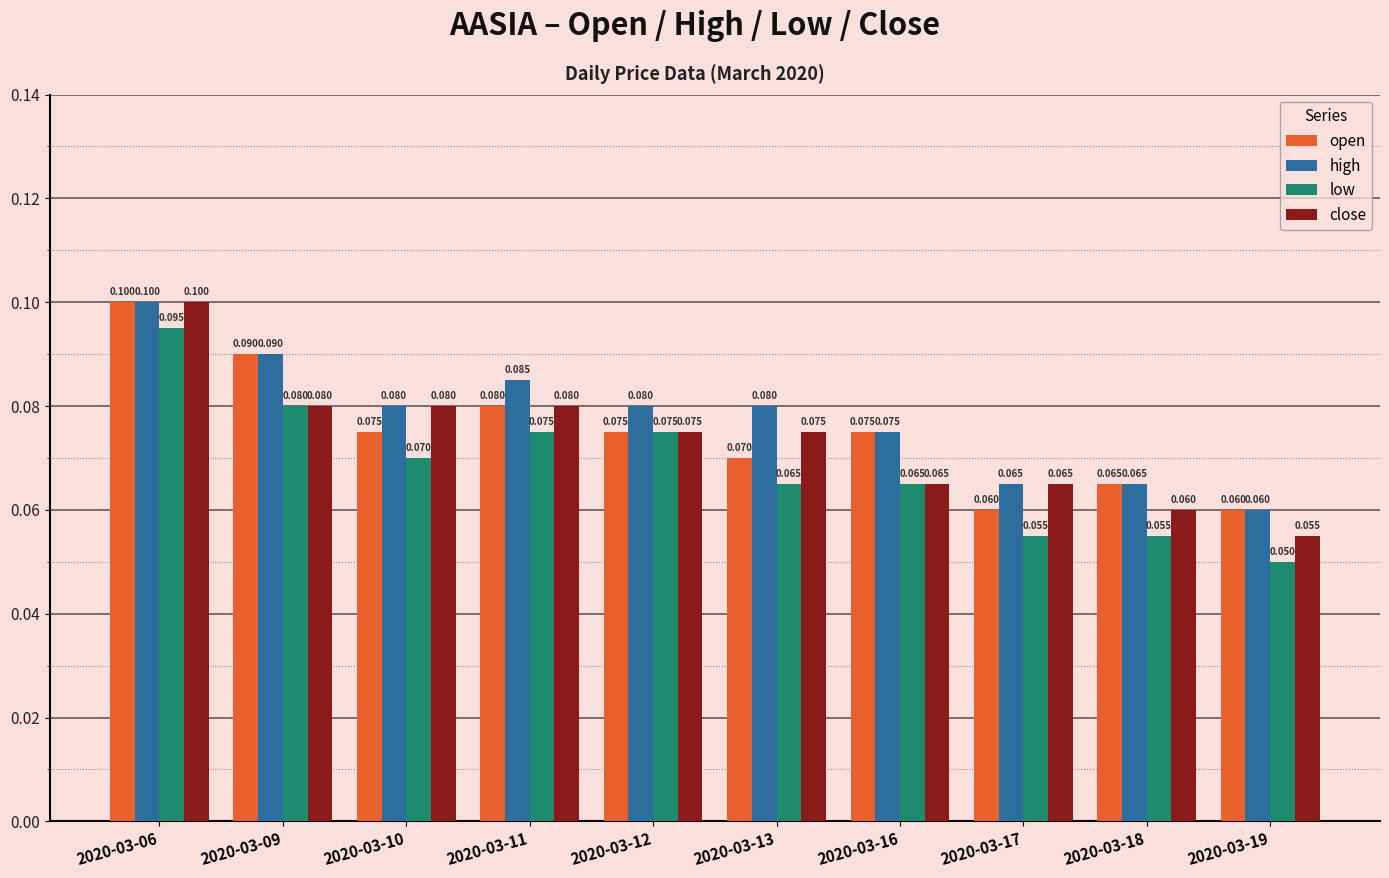

What is the total value across all series at 2020-03-11?

0.3